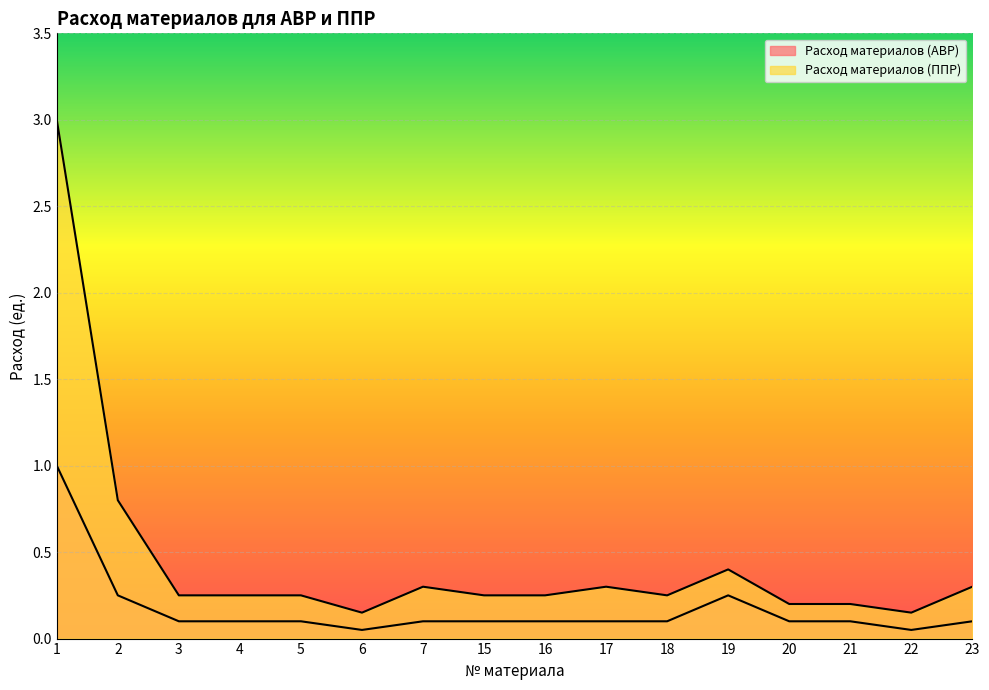

What is the sum of the Расход материалов (АВР) values at 4 and 20?

0.2